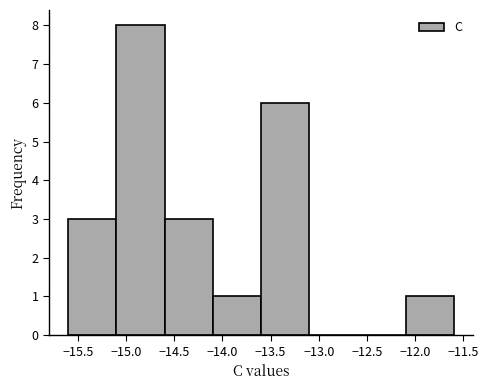

Reading left to right, list every bar in this chart as the range it spans on the x-axis followed by its height. The values are not printed on the chart, so give them approximately, as read against the axis.

-15.6 to -15.1: 3
-15.1 to -14.6: 8
-14.6 to -14.1: 3
-14.1 to -13.6: 1
-13.6 to -13.1: 6
-13.1 to -12.6: 0
-12.6 to -12.1: 0
-12.1 to -11.6: 1